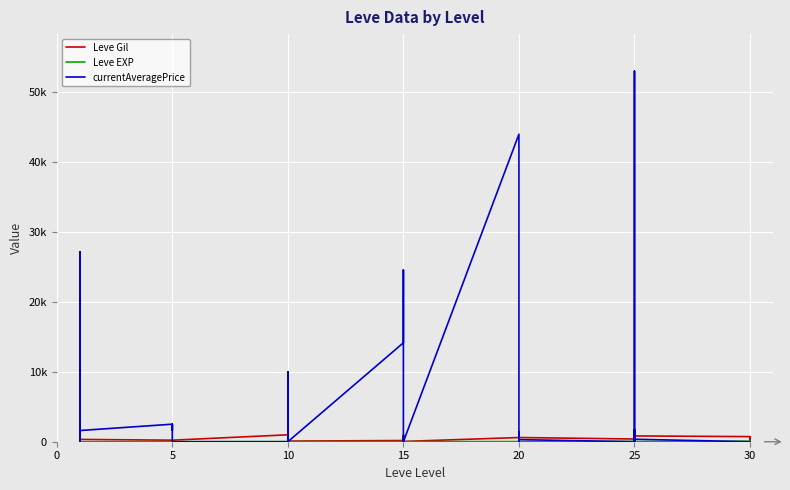

After their last crossing, which series has the higher values: Leve EXP or currentAveragePrice?

Leve EXP